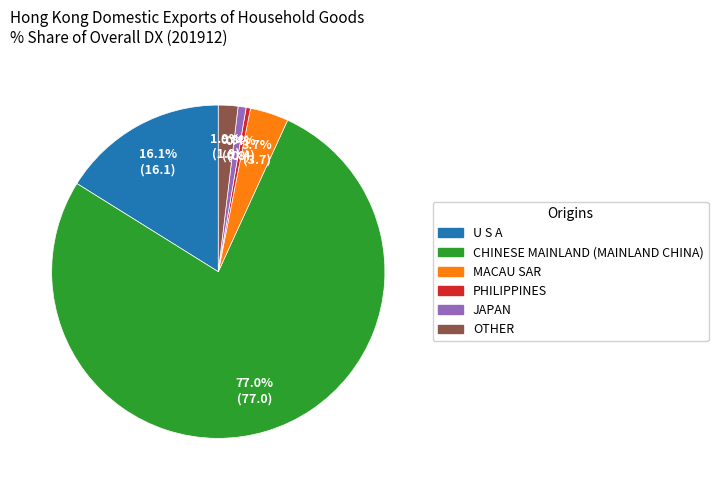

What is the majority slice?

CHINESE MAINLAND (MAINLAND CHINA)